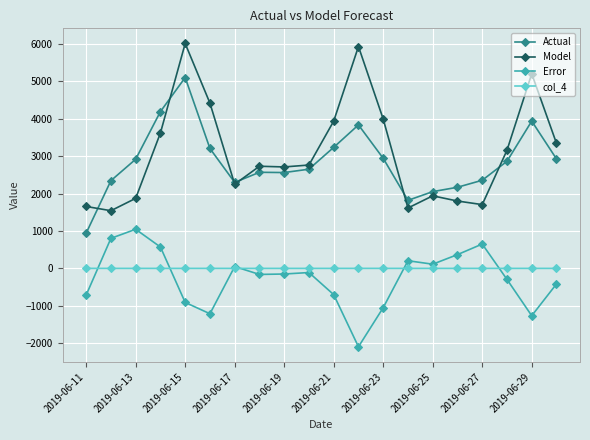

Which series has the largest total across all categories?

Model